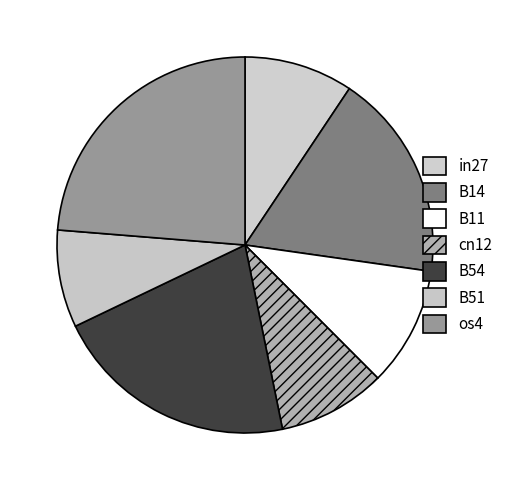

How many segments does this pie chart have?

7